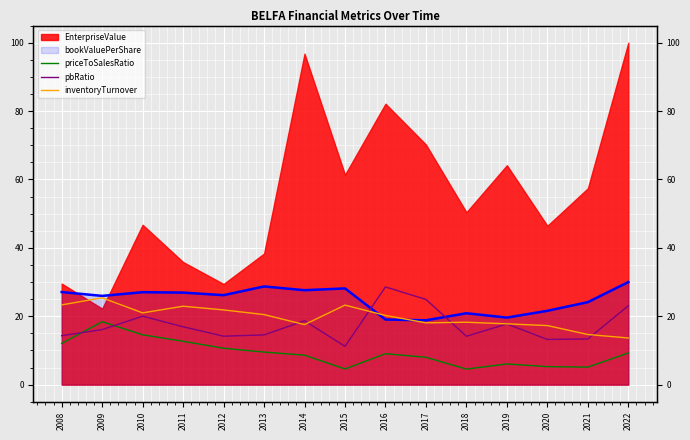

Which series ends up on top after the final intersection of inventoryTurnover and pbRatio?

pbRatio